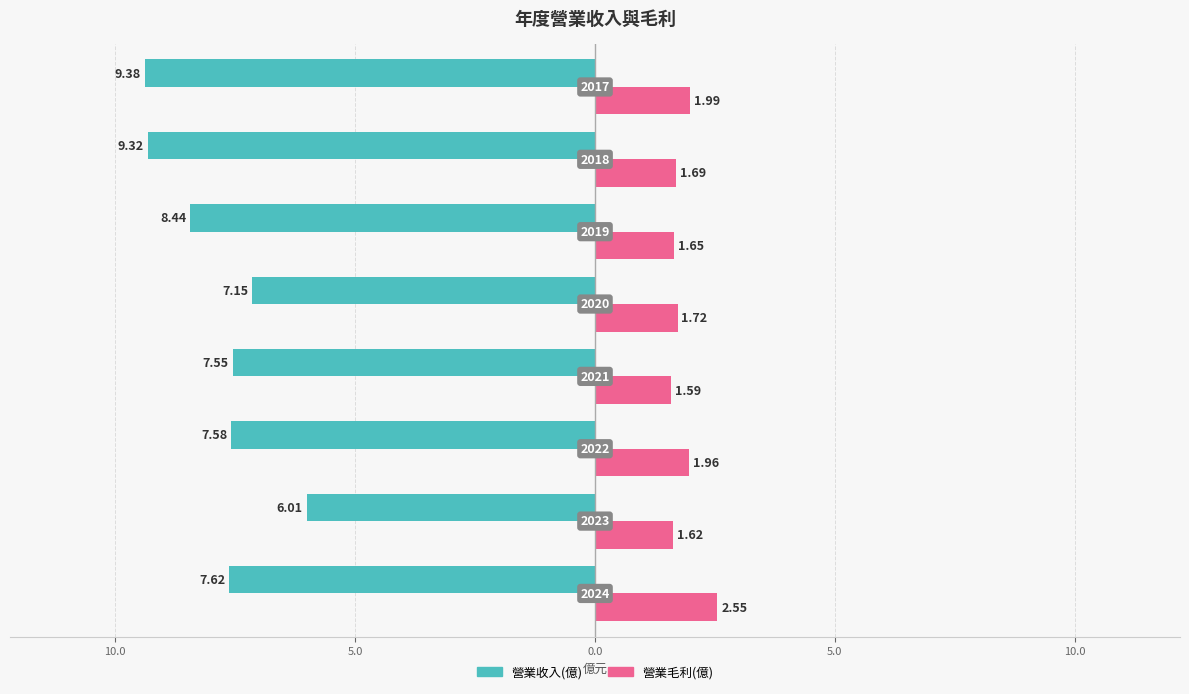

What are all the series names shown in the legend?

營業收入(億), 營業毛利(億)